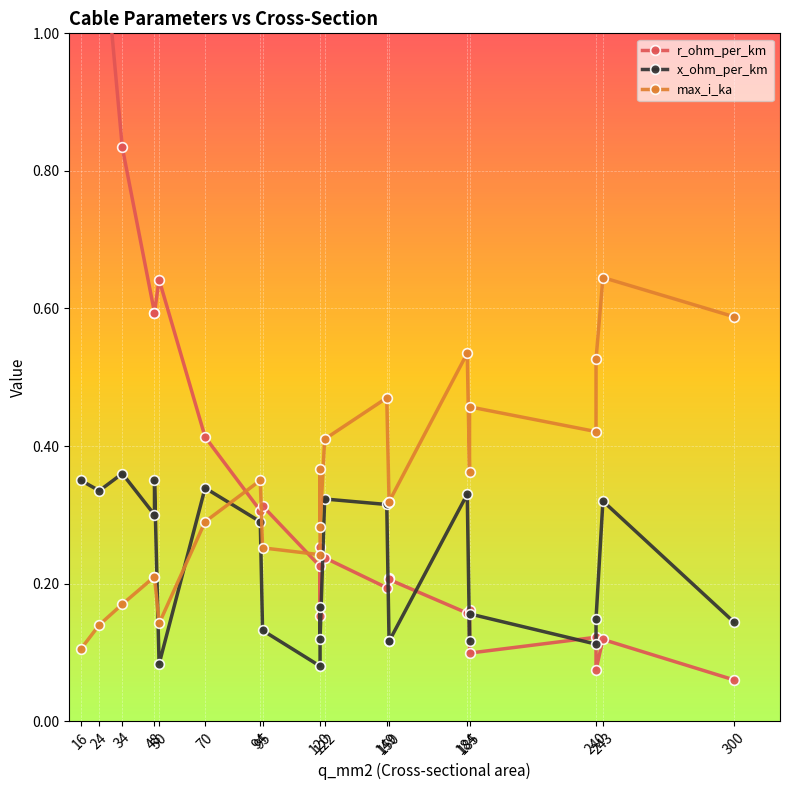

What is the value of the max_i_ka point at the 9th from the left?

0.3